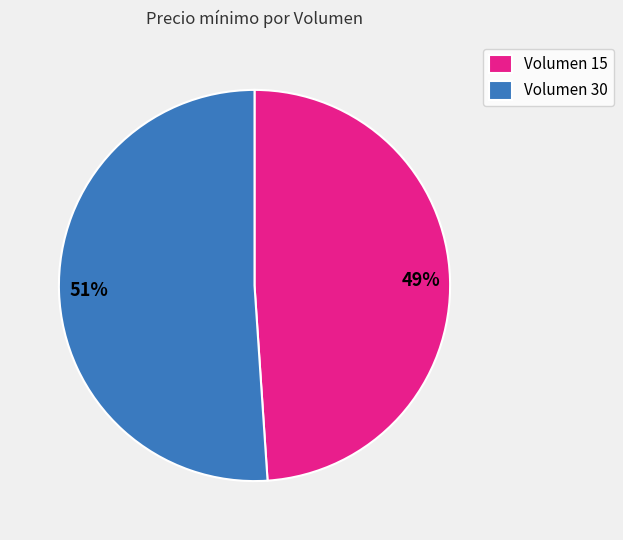

Combined, do Volumen 15 and Volumen 30 account for over 50%?

Yes